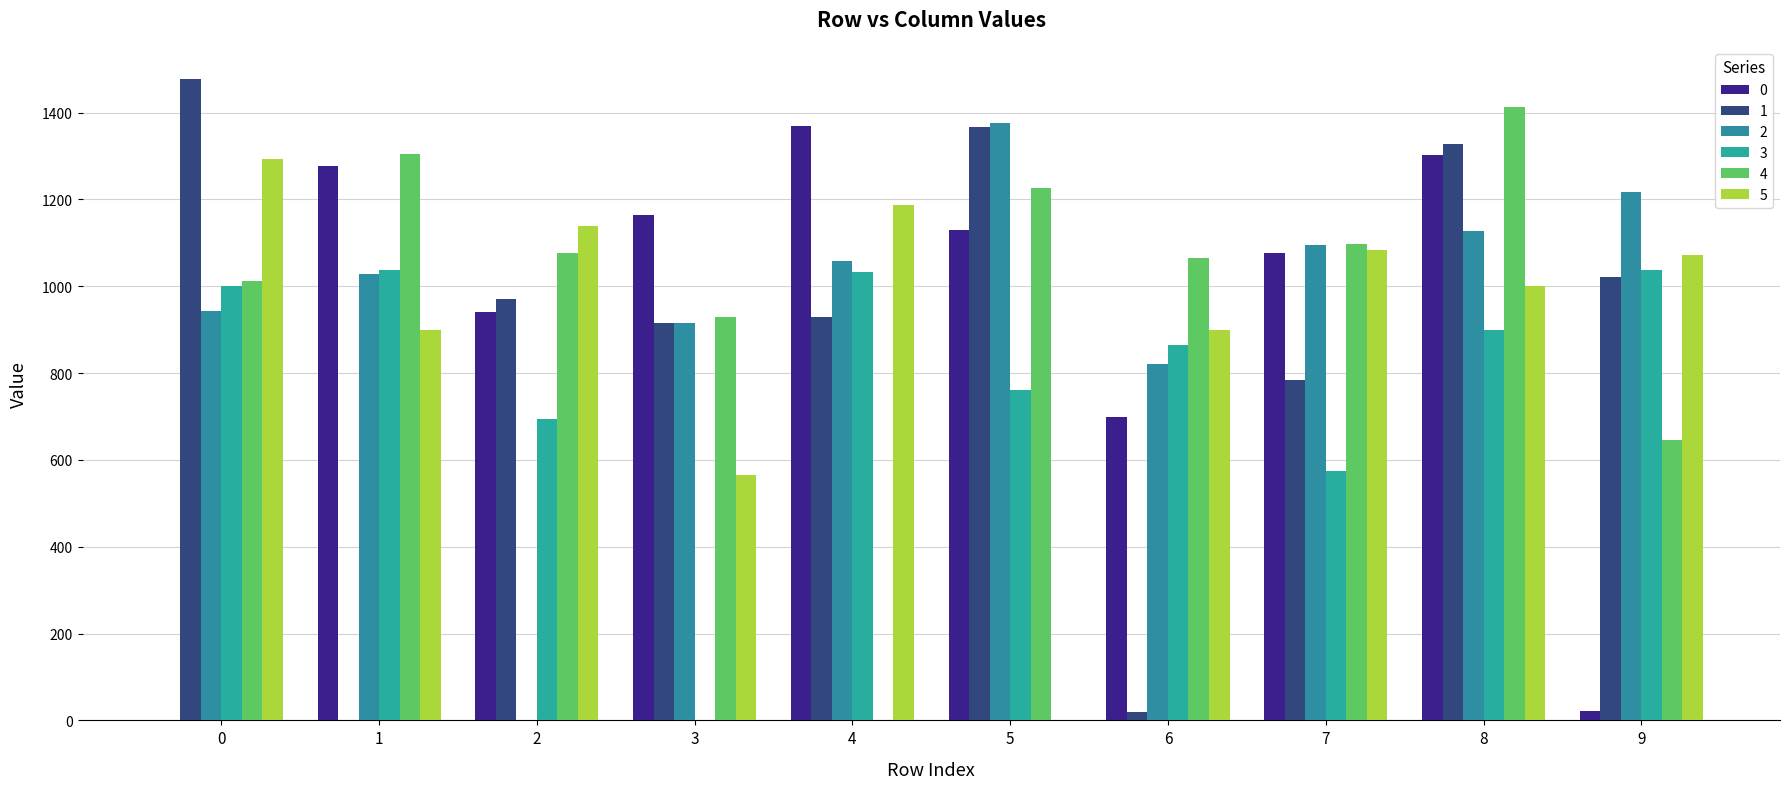

What is the maximum value for 2?

1376.8